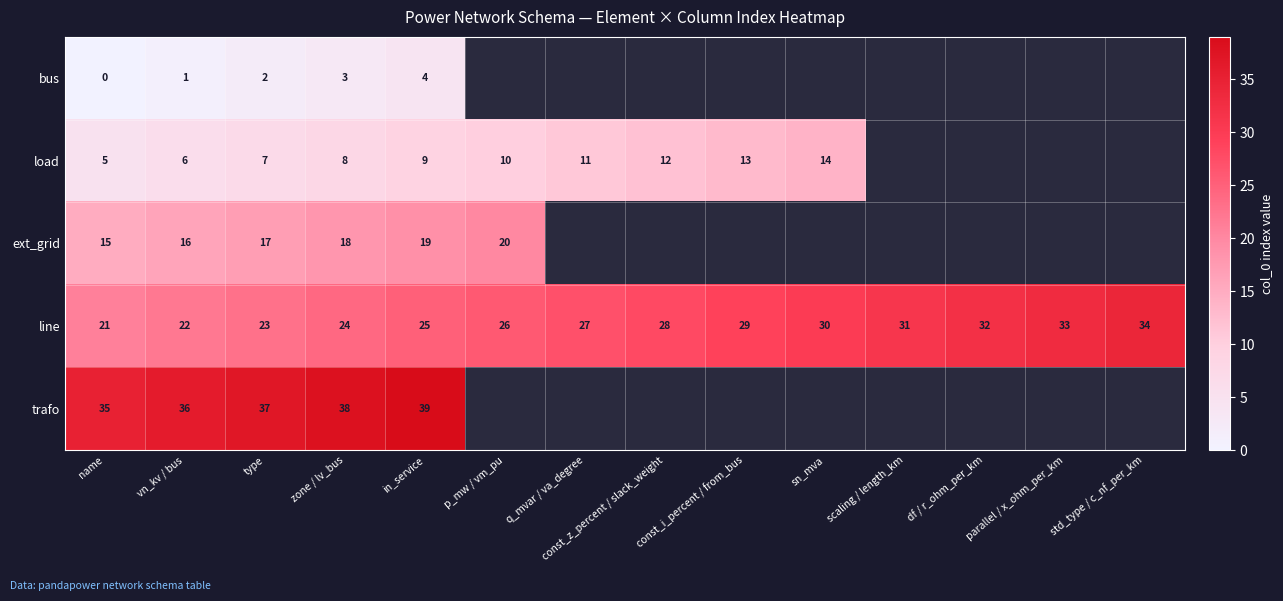

The value of trafo at in_service is 16. True or false?

False